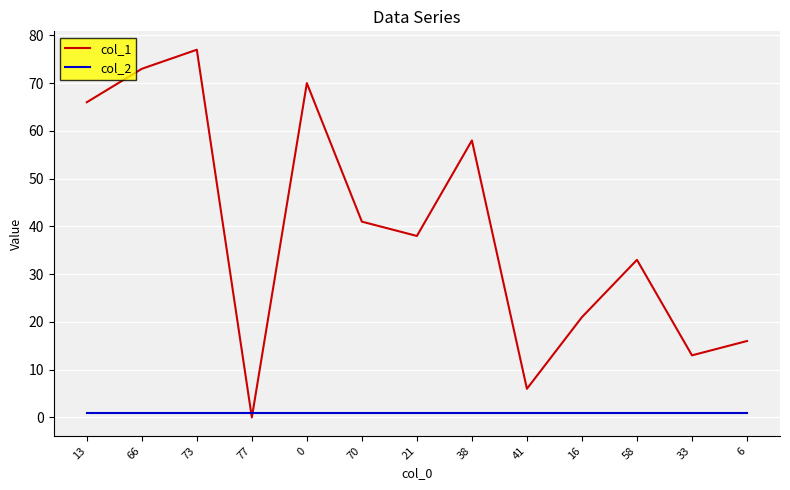

The col_1 series shows 24 at 70. True or false?

False